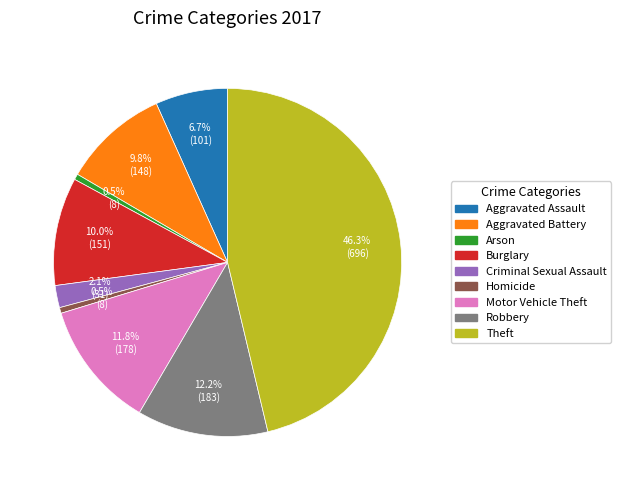

To the nearest percent, what is the difference between the largest and smallest slice percentages?

46%